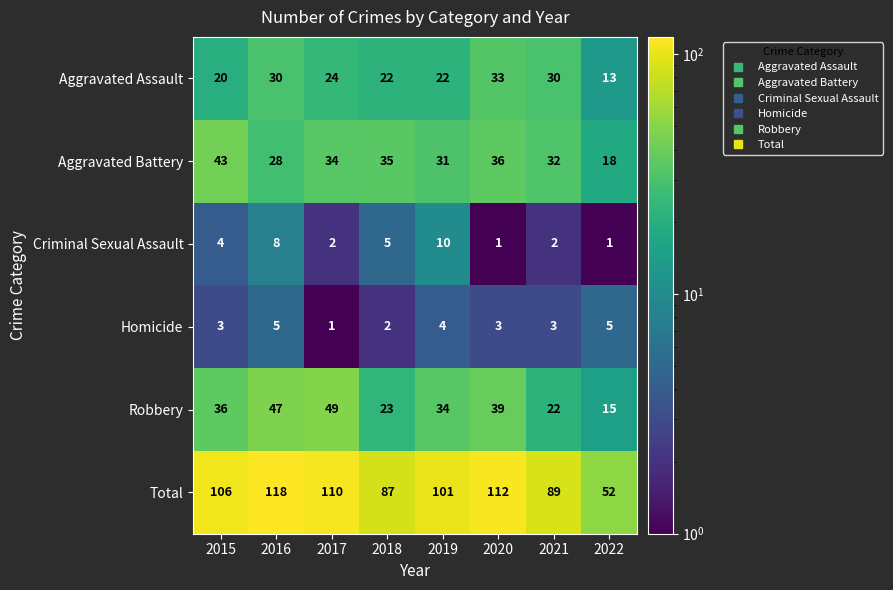

The value of Criminal Sexual Assault at 2020 is 1. True or false?

True